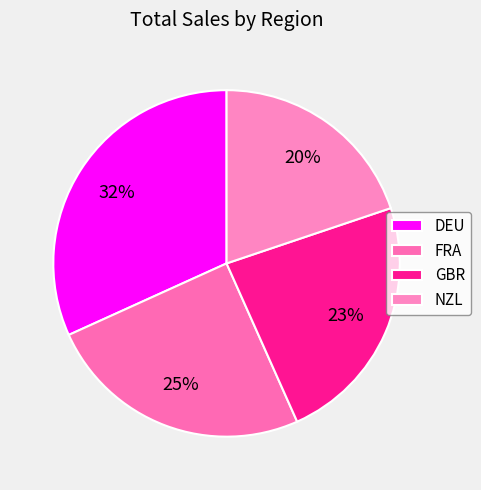

What portion of the pie excludes DEU?

68.2%